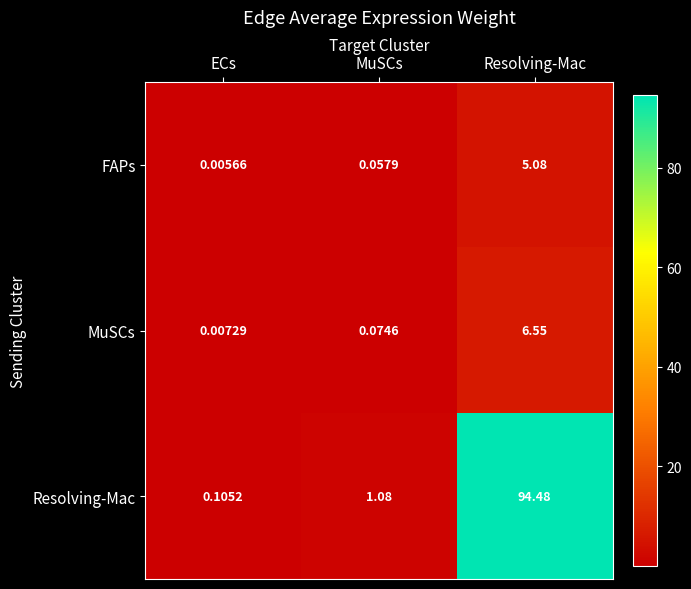

Between MuSCs and Resolving-Mac, which series saw the biggest shift?

Resolving-Mac